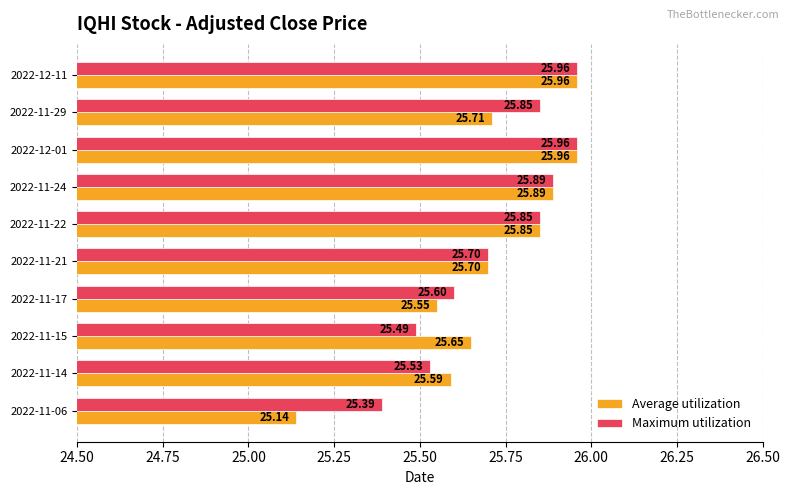

What is the sum of the Maximum utilization values at 2022-11-24 and 2022-11-06?

51.3